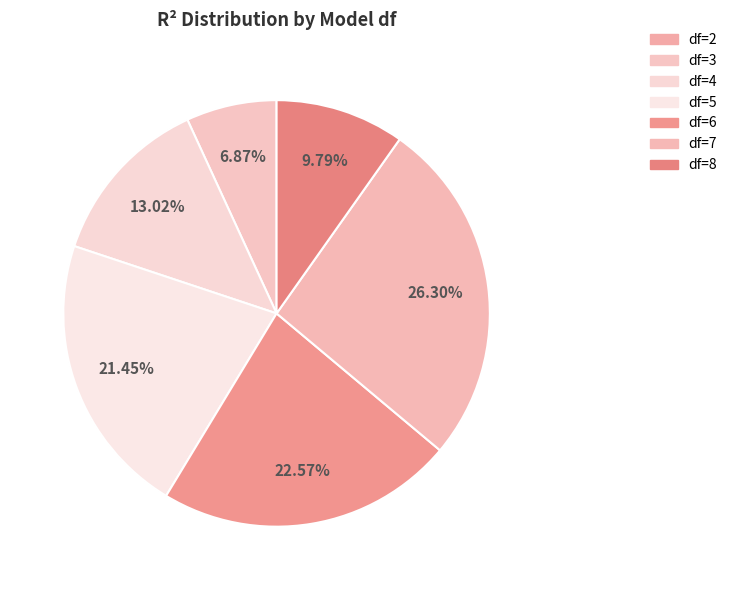

What percentage is NOT represented by df=6?

77.4%